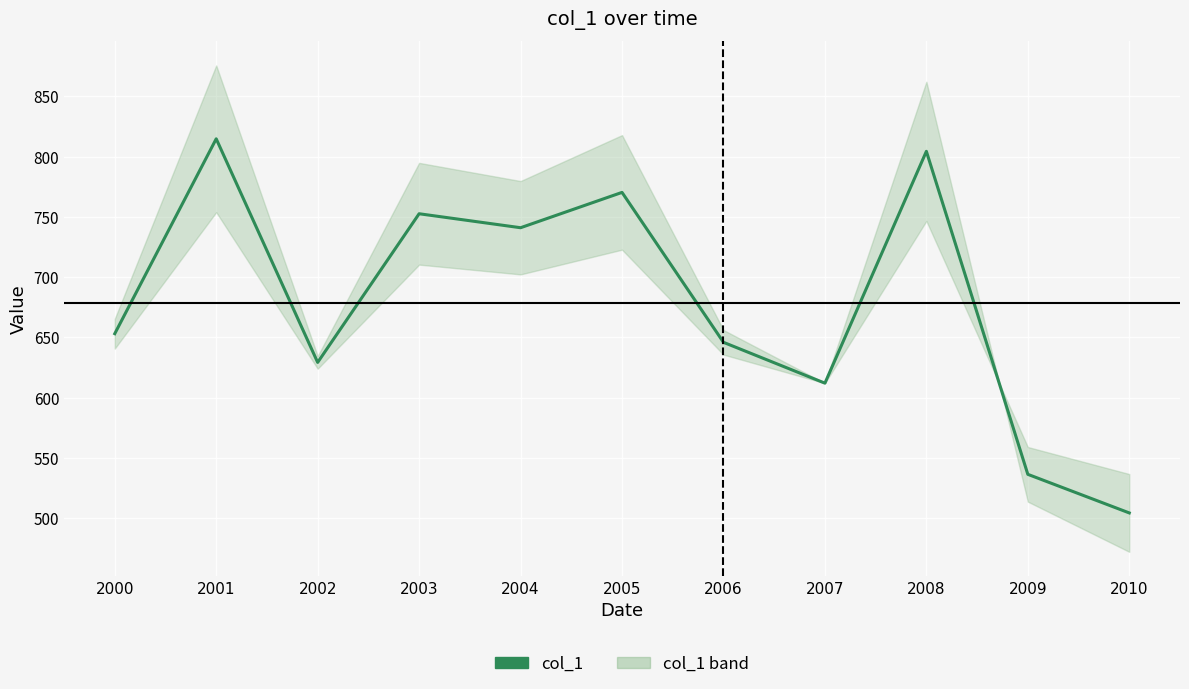

What is the difference between the values at 2001 and 2000?

161.8